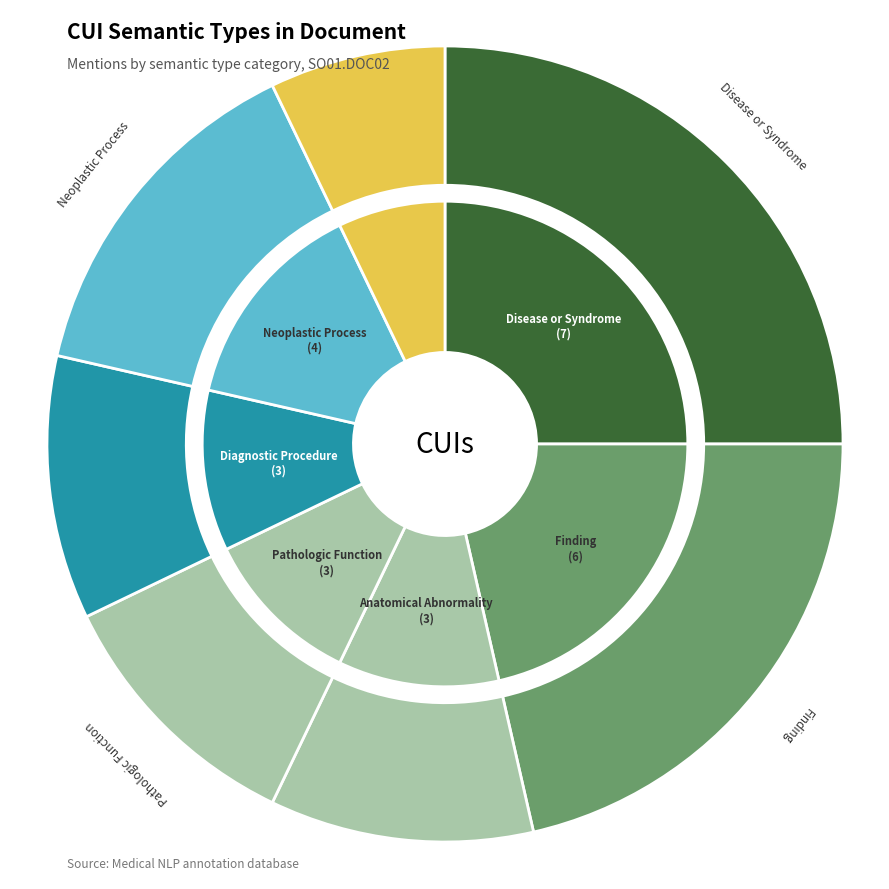

Is it true that fndg is 21% of the pie?

True